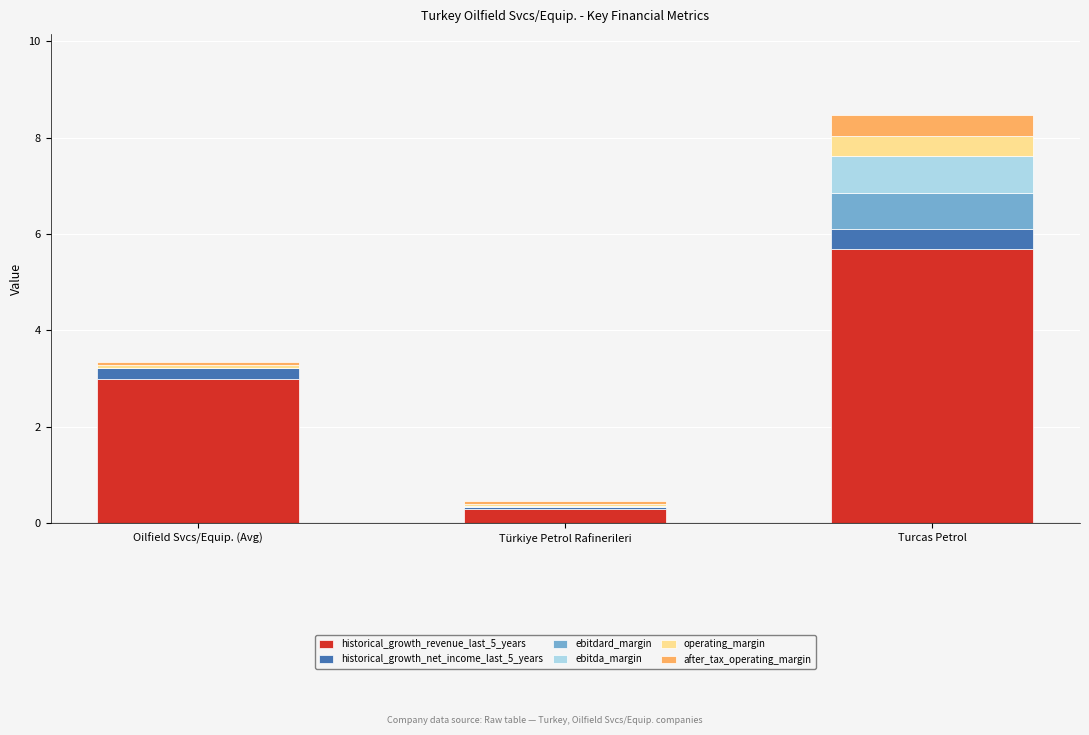

The value of historical_growth_revenue_last_5_years at Oilfield Svcs/Equip. (Avg) is 3.0. True or false?

True